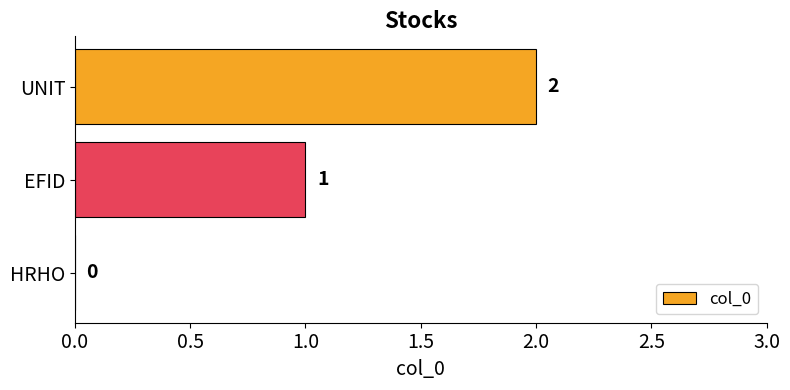

Is it true that the value at EFID is 2?

False